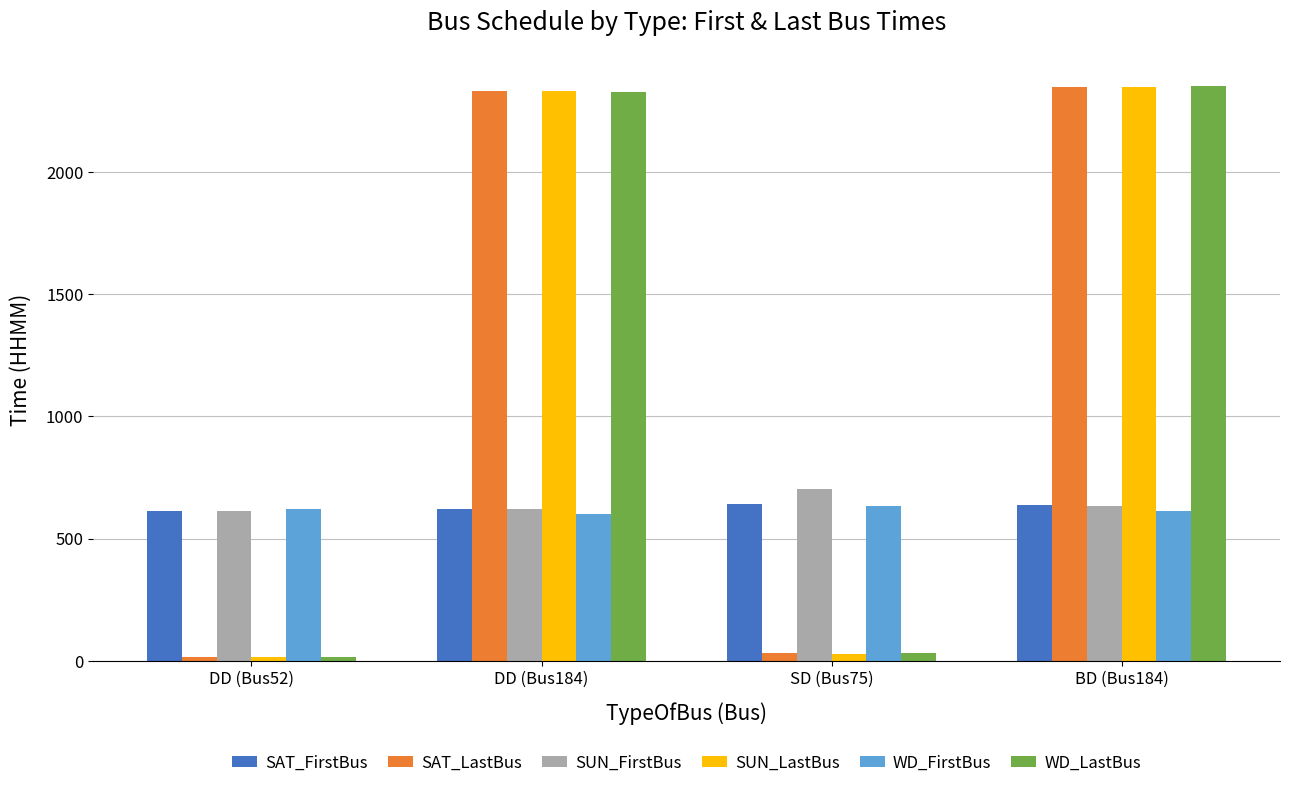

What is the spread (max minus min) of values at SD (Bus75)?

674